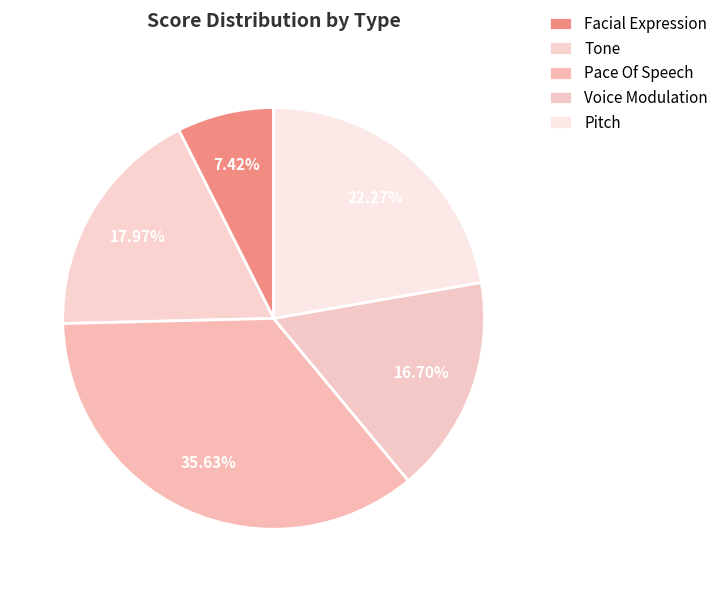

To the nearest percent, what is the difference between the largest and smallest slice percentages?

28%